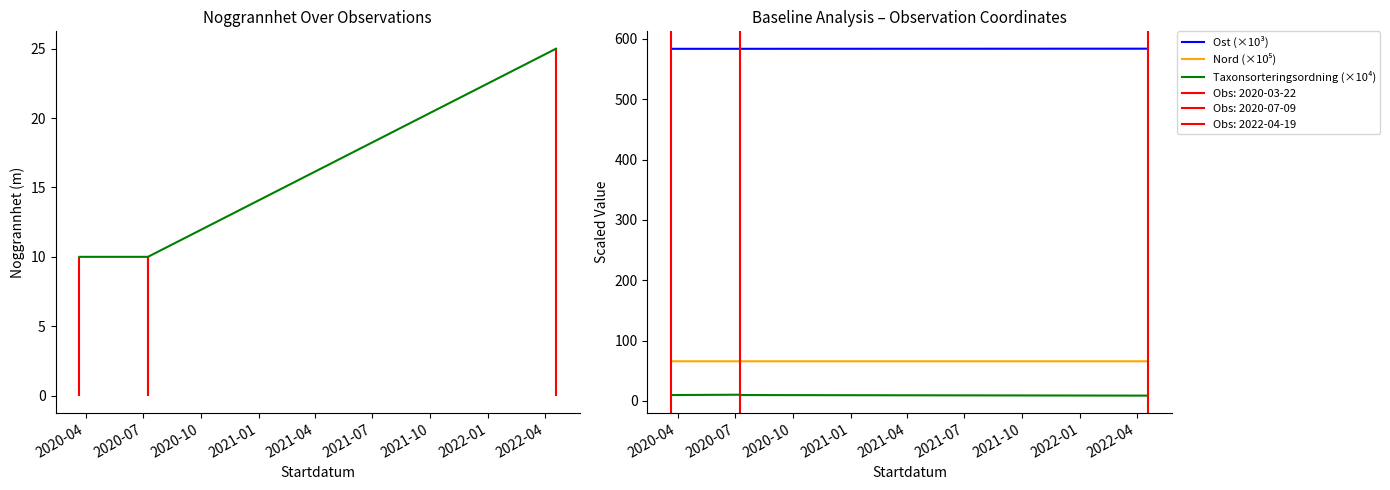

True or false: Noggrannhet has a value of 37.8 at 2021-01.

False